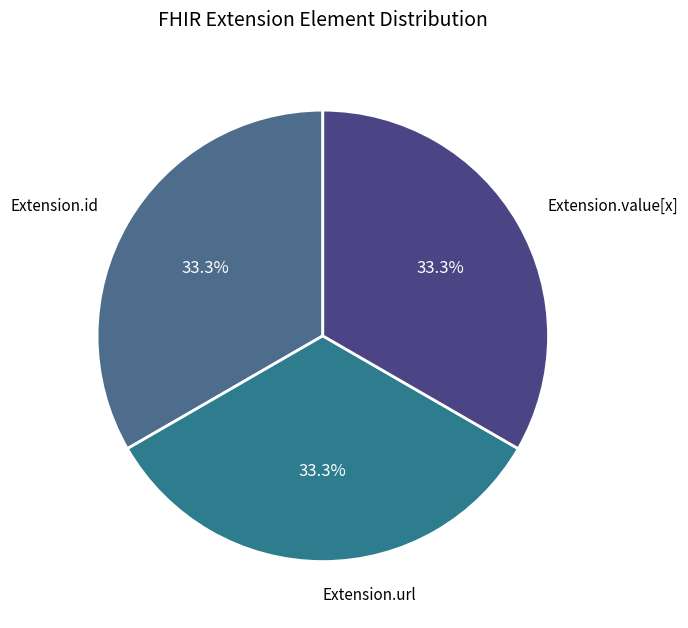

How many segments does this pie chart have?

3